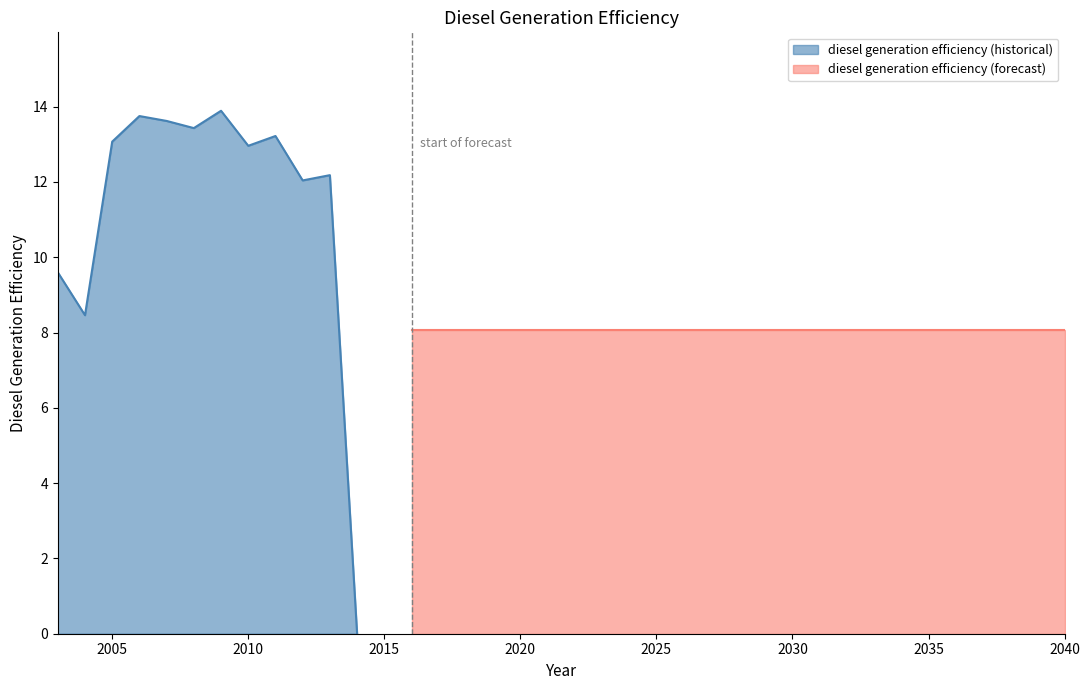

Rank the categories by value from highest to lowest.

2009, 2006, 2007, 2008, 2011, 2005, 2010, 2013, 2012, 2003, 2004, 2016, 2017, 2018, 2019, 2020, 2021, 2022, 2023, 2024, 2025, 2026, 2027, 2028, 2029, 2030, 2031, 2032, 2033, 2034, 2035, 2036, 2037, 2038, 2039, 2040, 2014